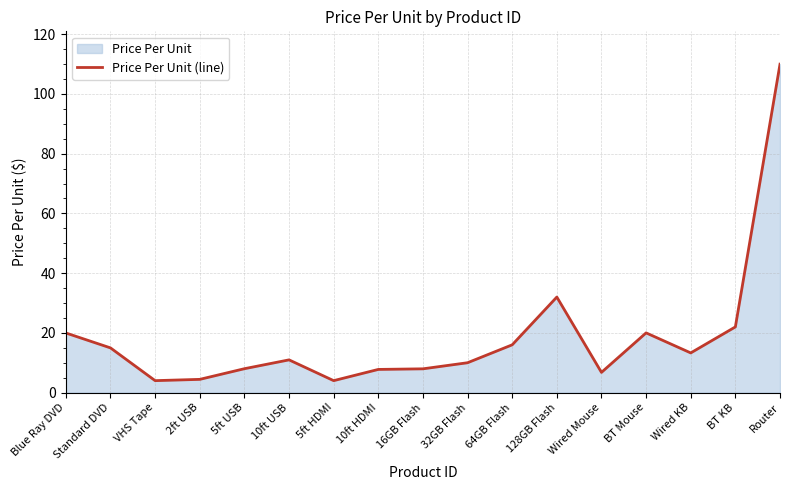

How many points are lower than both their immediate neighbors (excluding endpoints)?

4